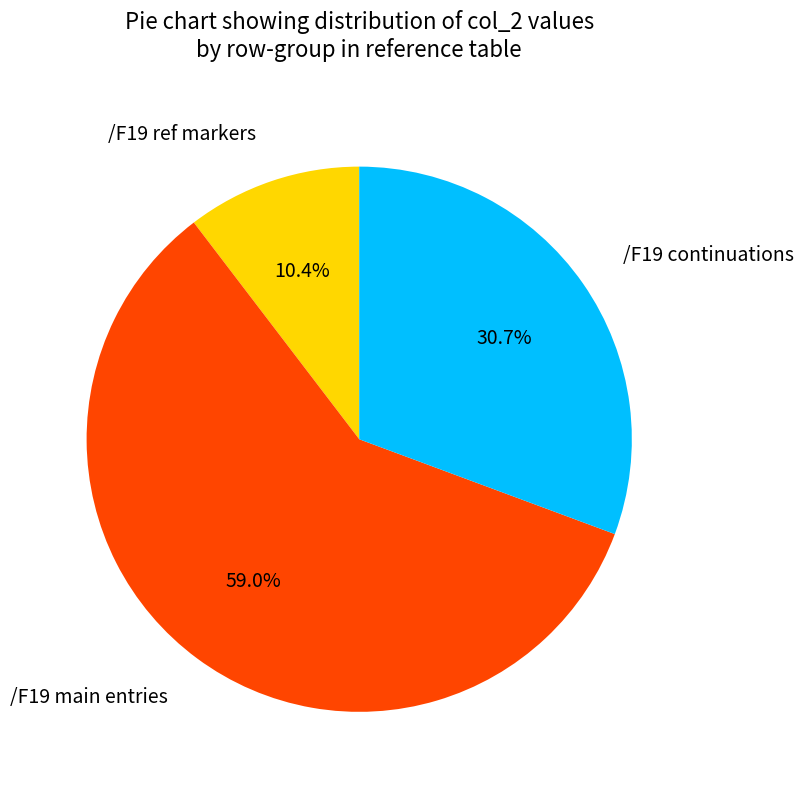

What percentage is NOT represented by /F19 continuations?

69.3%